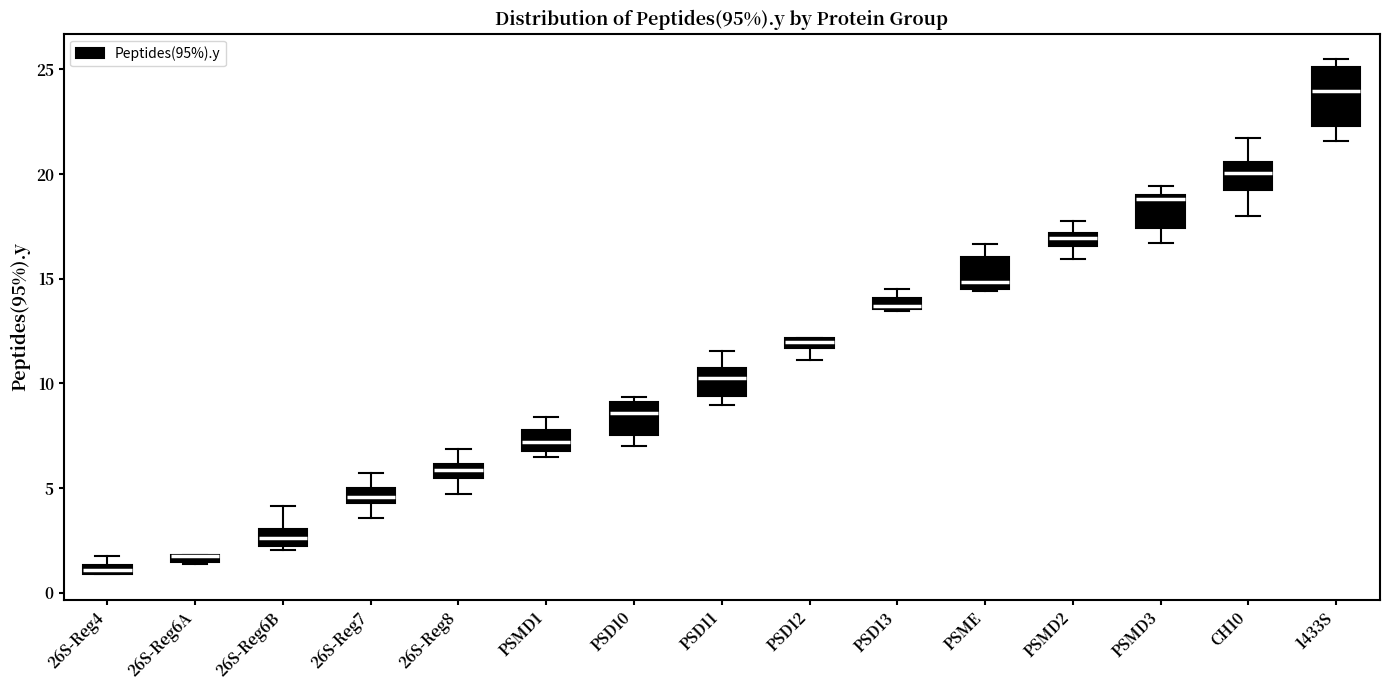

Comparing the boxes themselves (not the whiskers), which one is the tallest?

1433S